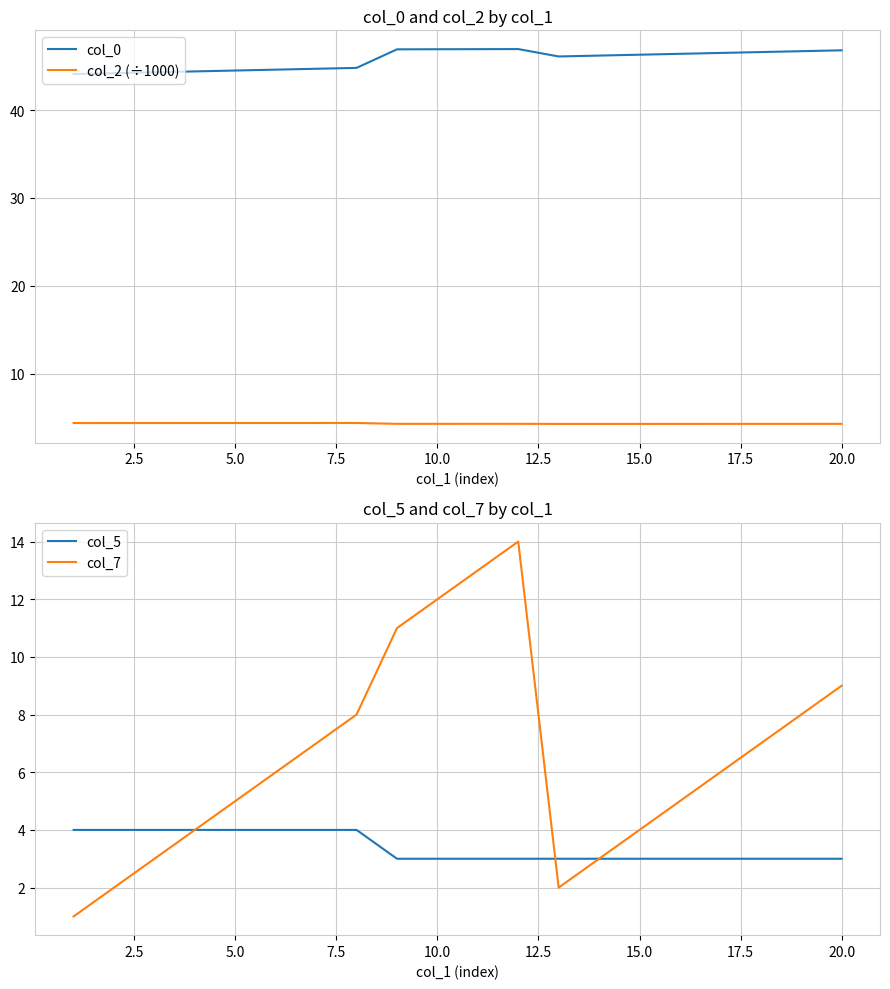

How many values in the col_7 series exceed 6?

9